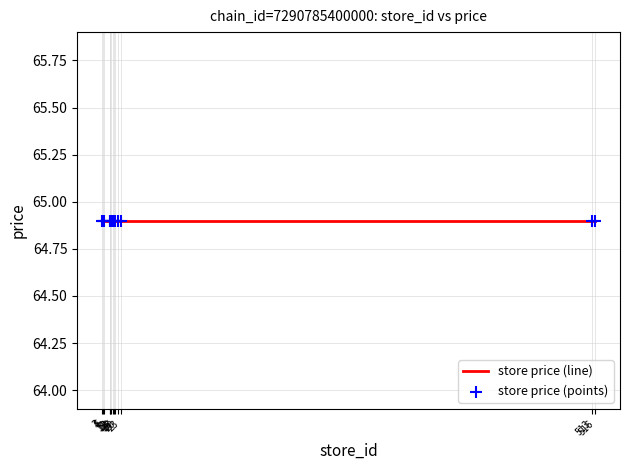

Is the value of store_id at 4 greater than the value of price at 17?

No